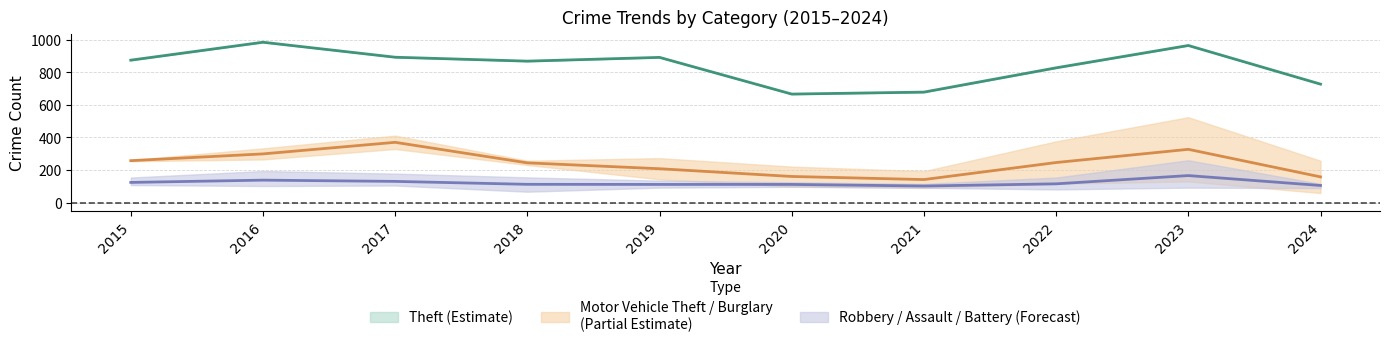

The value of Robbery / Aggravated Assault / Aggravated Battery (mean) at 2020 is 72.8. True or false?

False